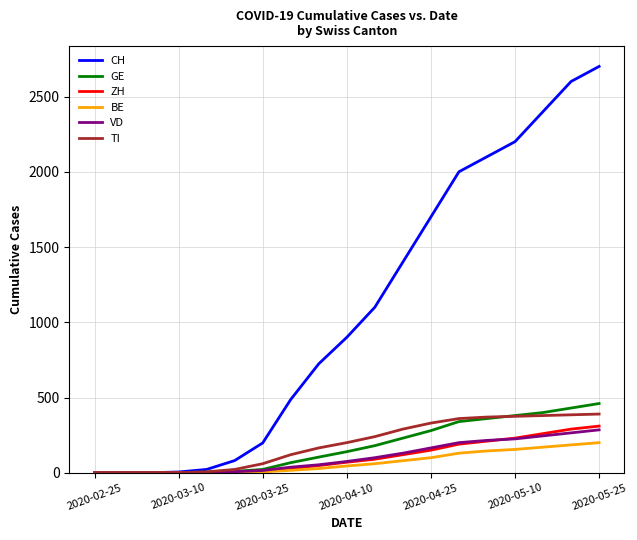

What is the average value of the CH series?

1085